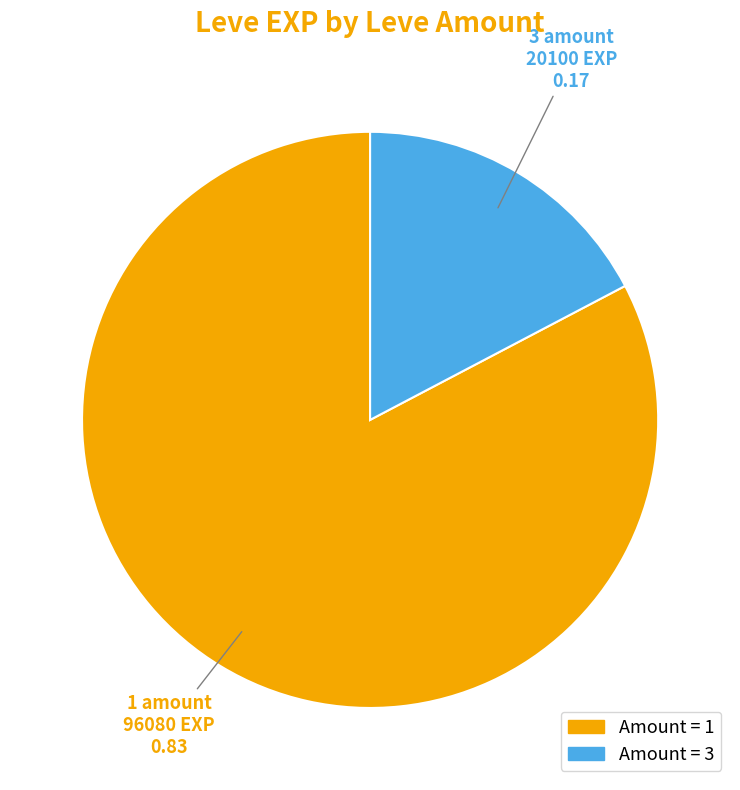

Does any single category account for the majority?

Yes